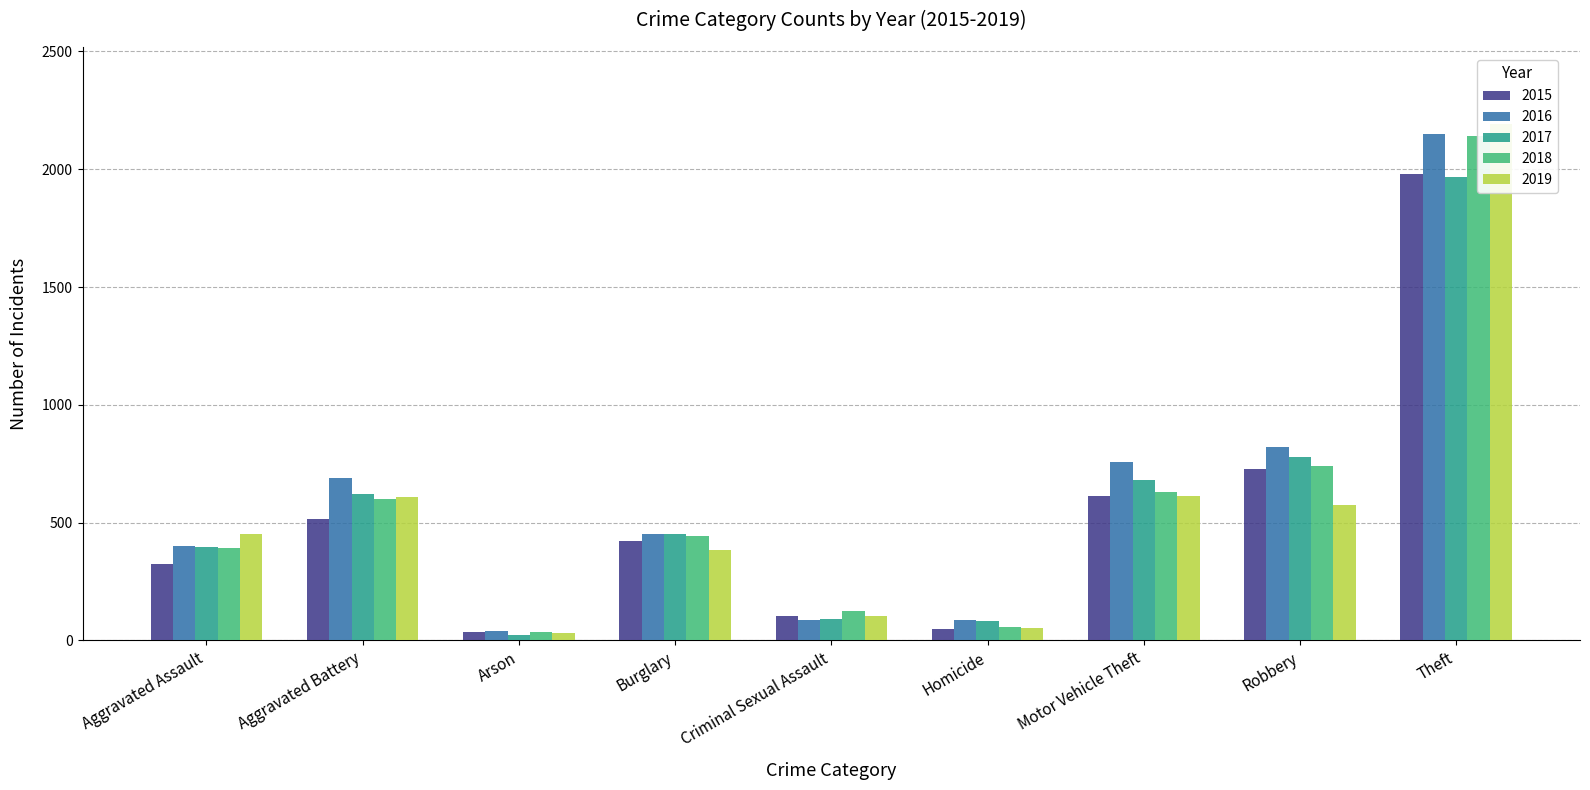

What is the total value across all series at Theft?

10427